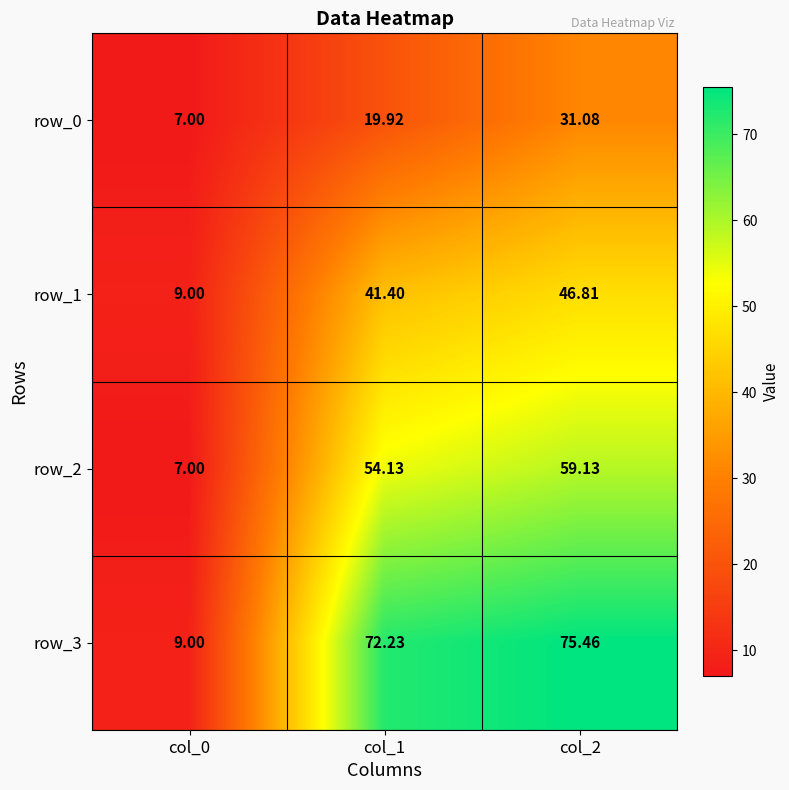

Rank the series by their average value, from highest to lowest.

row_3, row_2, row_1, row_0